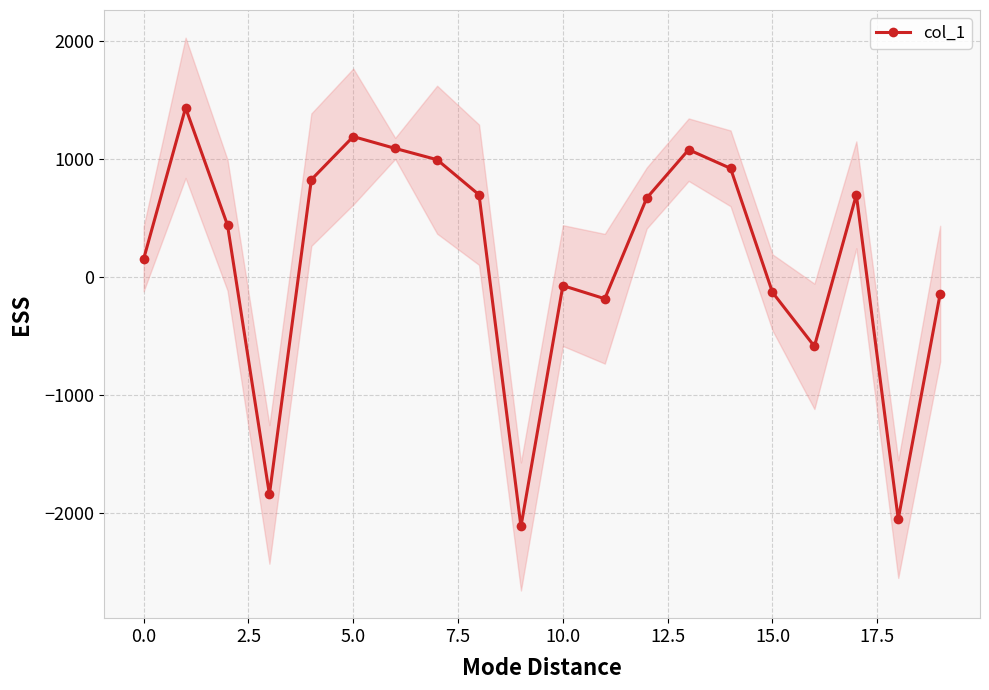

Reading left to right, what are all the values shown in this chart?

151.2	1431.3	437.6	-1843.7	822.7	1187.6	1087.4	991.7	694.7	-2115.4	-74.7	-186.1	666.8	1076.5	918.4	-132.3	-589.3	694.5	-2053.1	-142.8